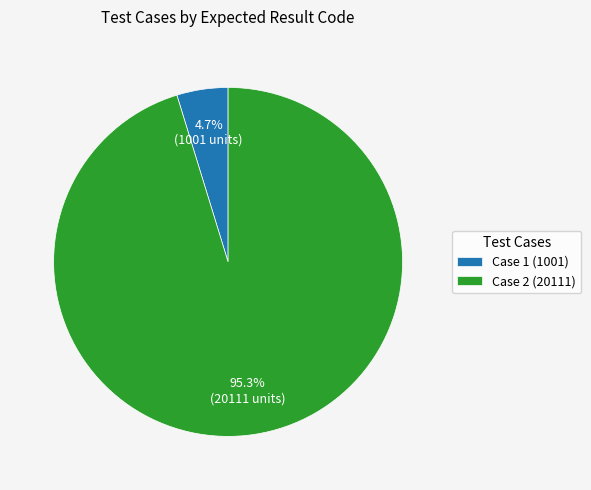

To the nearest percent, what is the average slice percentage?

50%